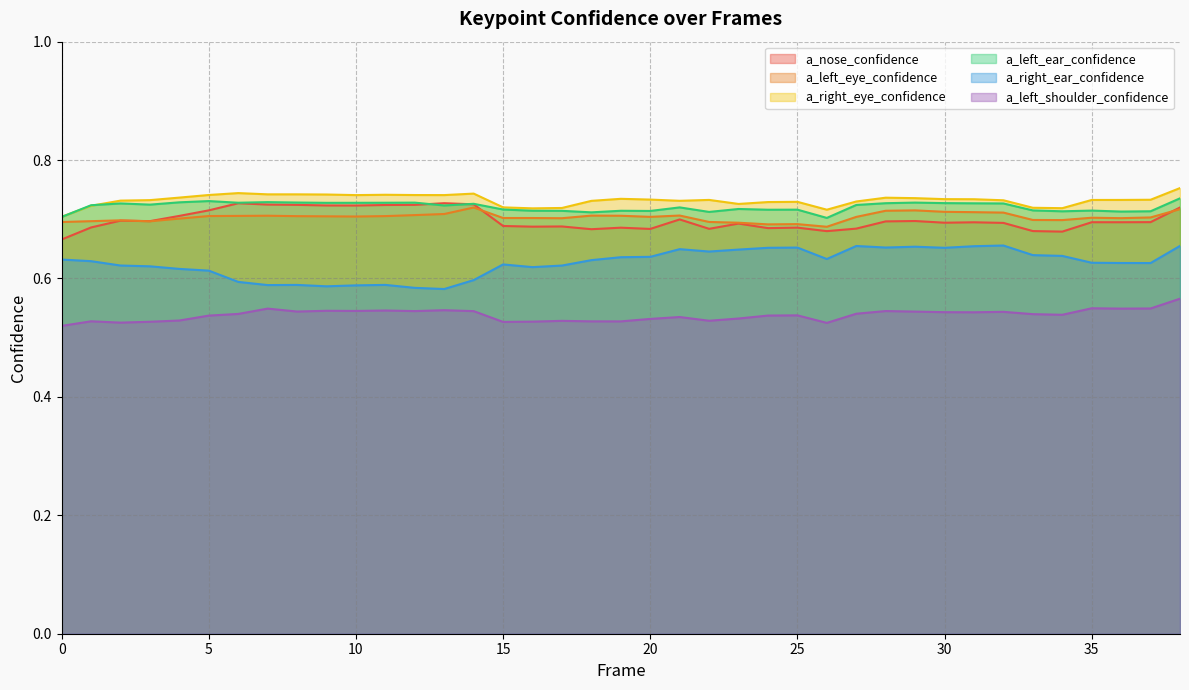

The a_right_ear_confidence series shows 1.0 at 22. True or false?

False